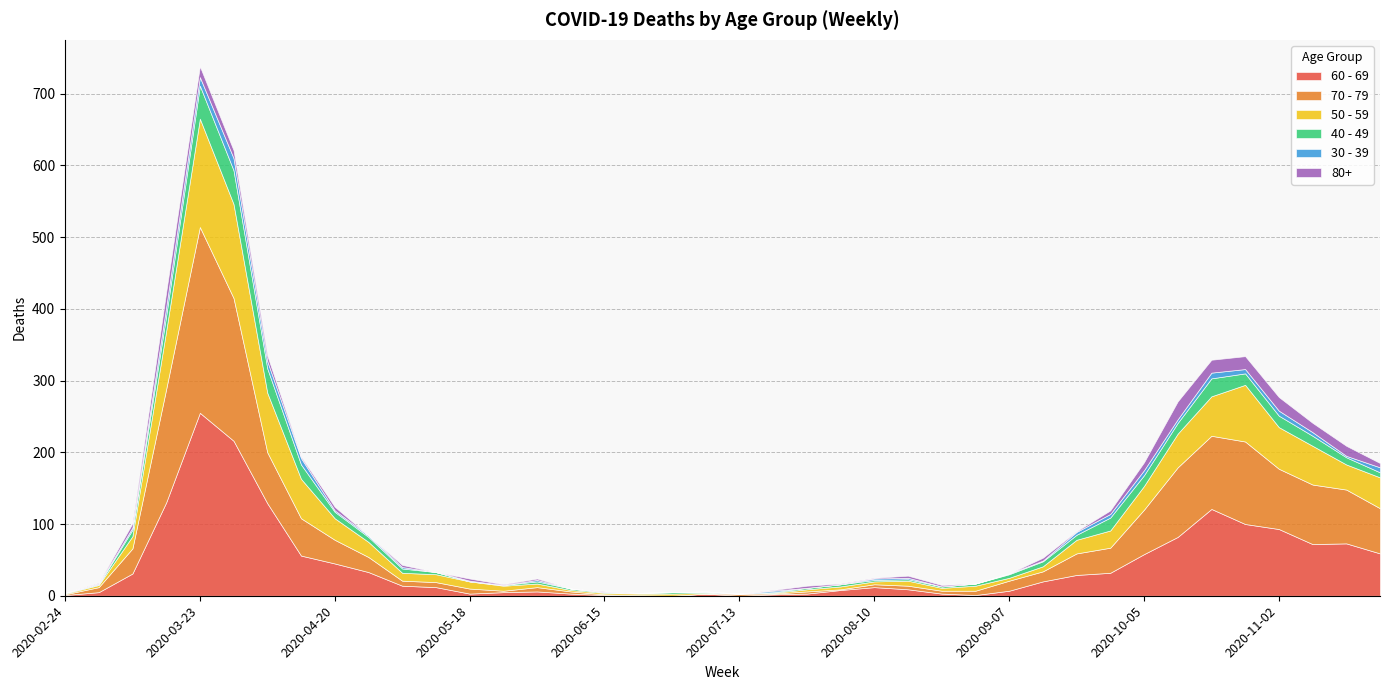

Reading left to right, what are all the values shown in this chart?

60 - 69: 1	5	31	130	255	216	129	56	45	33	14	12	3	5	6	3	1	0	0	3	0	2	3	8	12	9	3	1	7	20	29	32	58	82	121	100	93	72	73	59
70 - 79: 1	7	35	158	259	199	71	52	33	21	7	7	7	2	6	3	1	1	0	0	3	1	3	1	4	5	4	6	14	14	30	35	62	97	102	115	84	83	75	63
50 - 59: 1	3	17	81	151	131	83	55	30	21	11	11	10	7	5	2	2	2	3	1	0	1	3	4	4	7	4	7	4	7	19	24	33	47	55	79	58	54	35	43
40 - 49: 1	1	9	21	46	47	34	20	9	7	6	3	0	1	3	2	1	1	2	1	0	1	2	3	2	2	2	3	5	7	7	18	15	15	25	16	16	14	10	7
30 - 39: 0	1	3	12	12	17	10	9	2	2	2	0	1	0	2	0	0	0	0	1	0	2	0	0	2	2	0	0	1	1	4	5	7	5	8	6	7	5	2	7
80+: 0	1	6	21	15	11	8	2	5	0	3	0	3	1	2	0	1	0	0	0	0	1	3	1	1	3	2	0	0	4	1	5	11	25	18	18	19	13	14	6